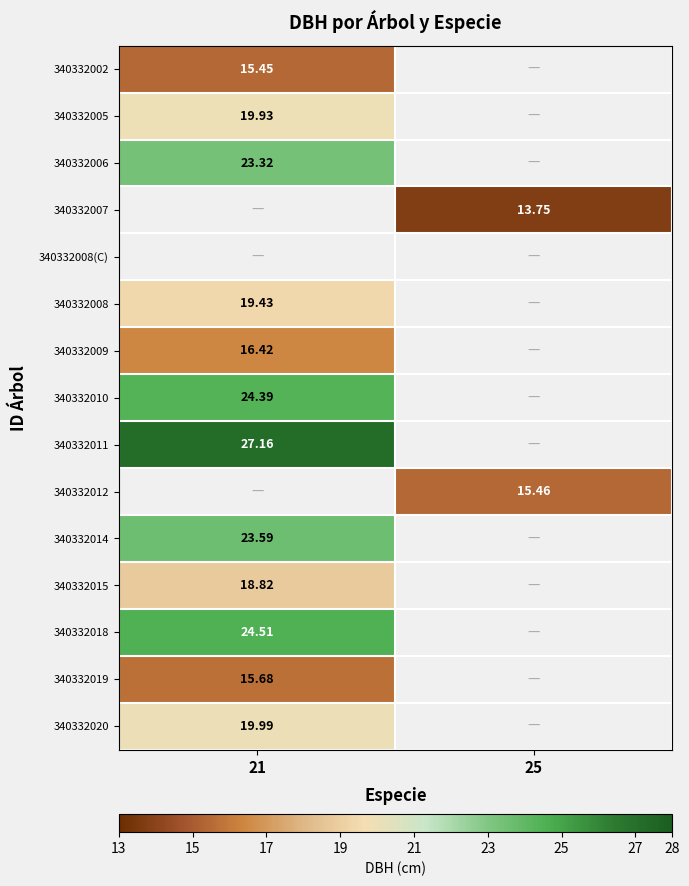

What is the maximum value shown in the chart?

27.2